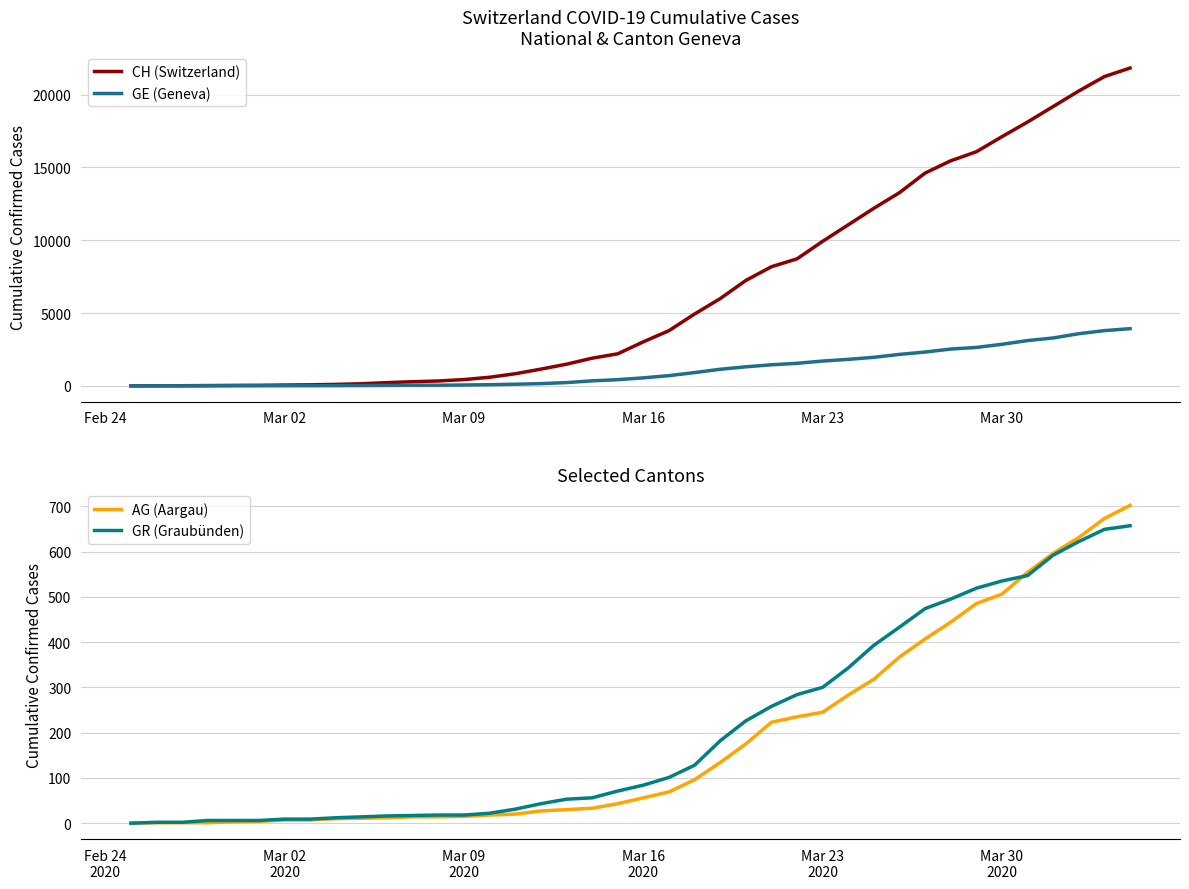

What is the difference between the maximum and minimum values in the GR (Graubünden) series?

657